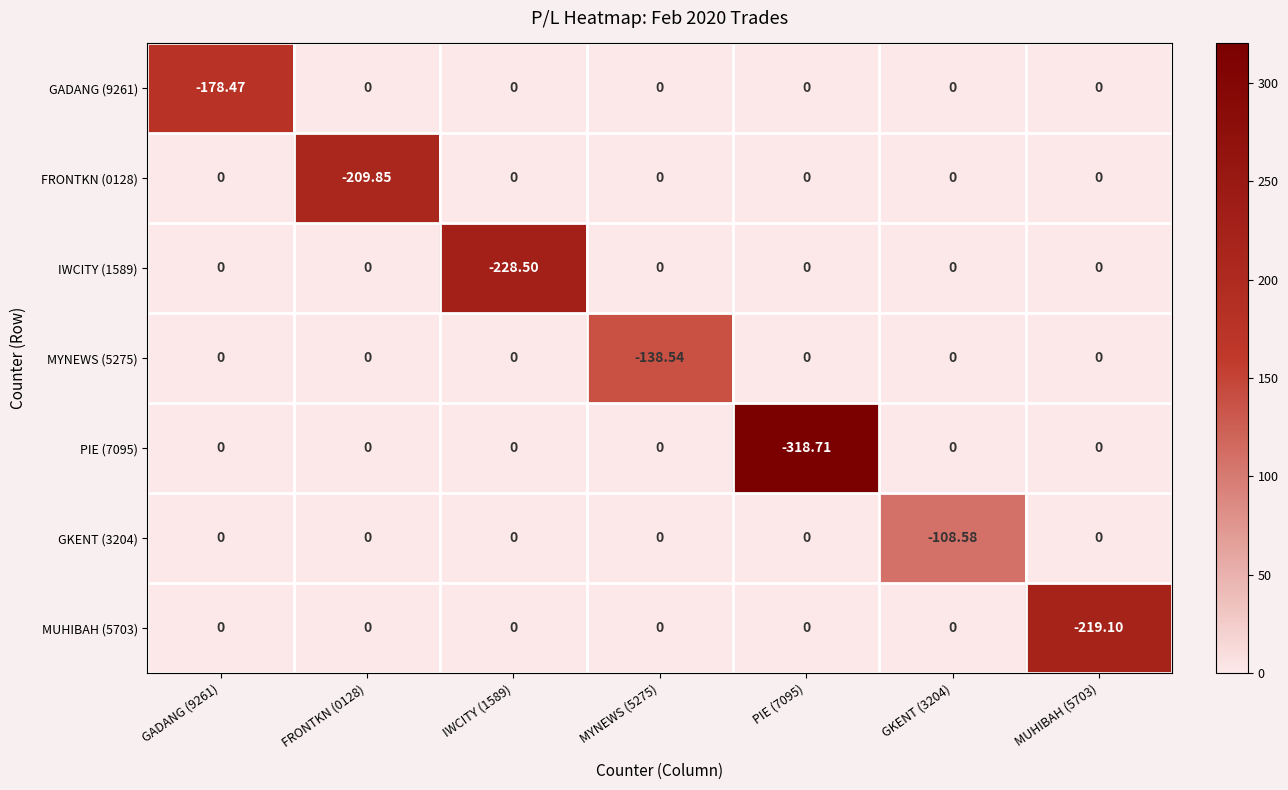

Is the value of IWCITY (1589) at IWCITY (1589) greater than the value of PIE (7095) at FRONTKN (0128)?

No